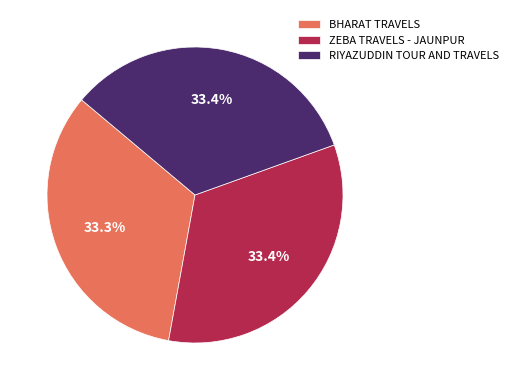

Is it true that RIYAZUDDIN TOUR AND TRAVELS is 33% of the pie?

True